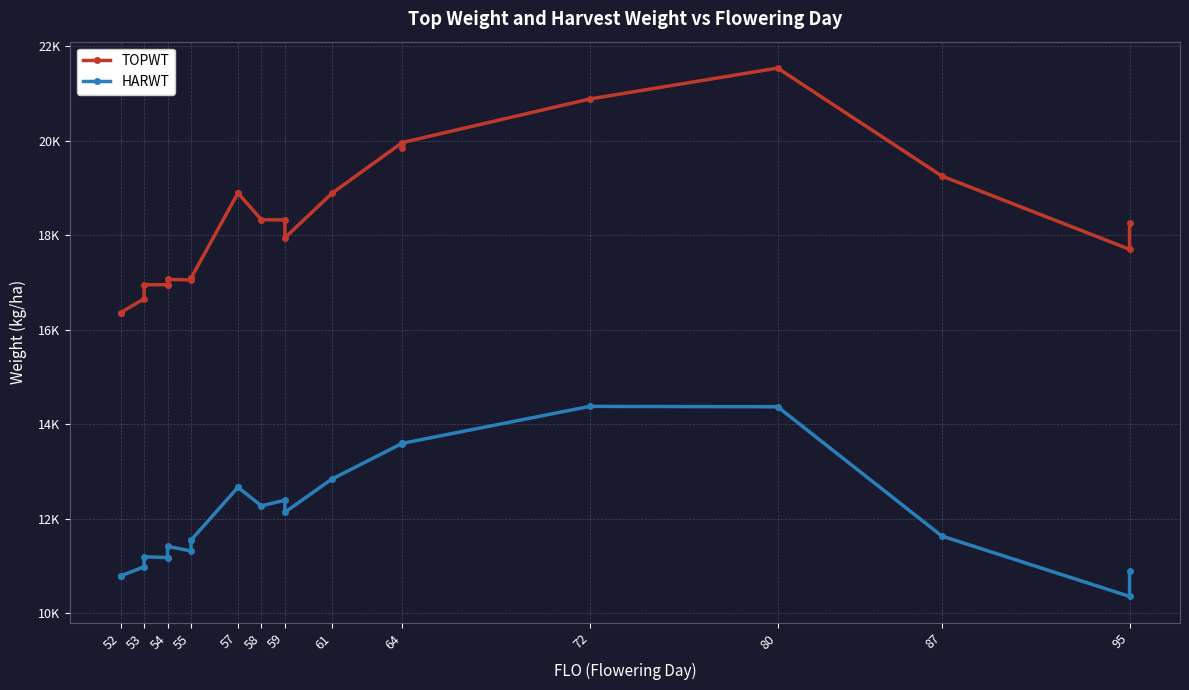

How many lines are shown in the chart?

2